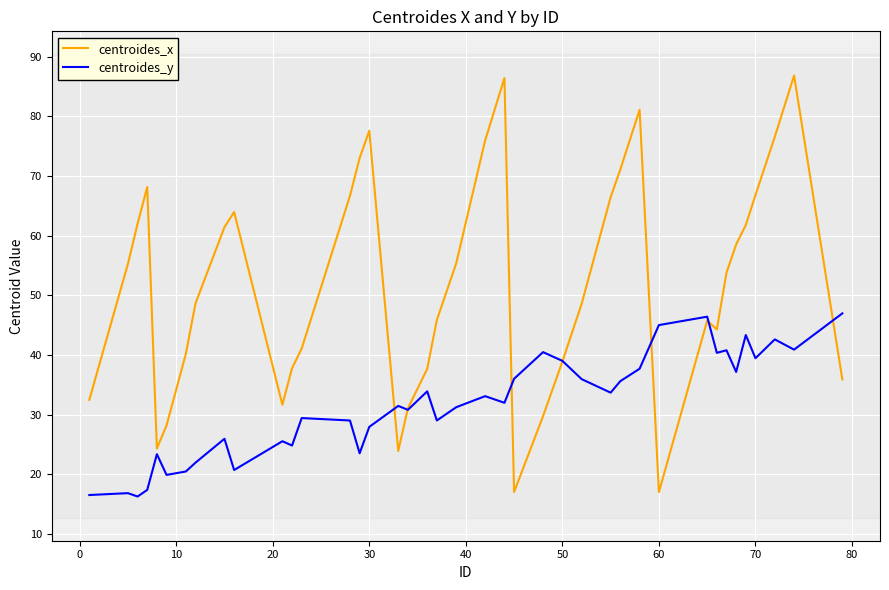

Which series has the largest total across all categories?

centroides_x